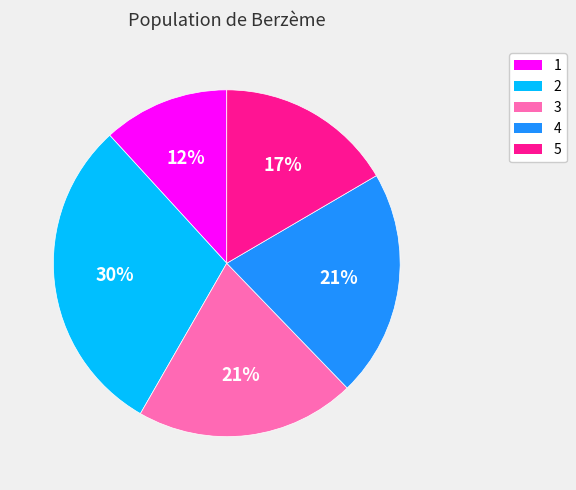

Which category has the smallest portion of the pie?

1